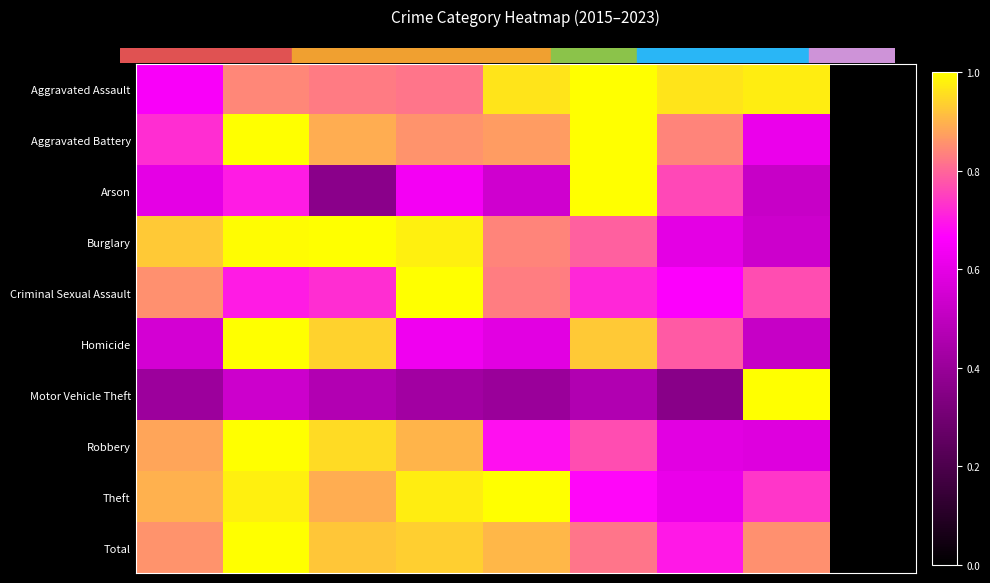

What is the spread (max minus min) of values at 2021?

0.6